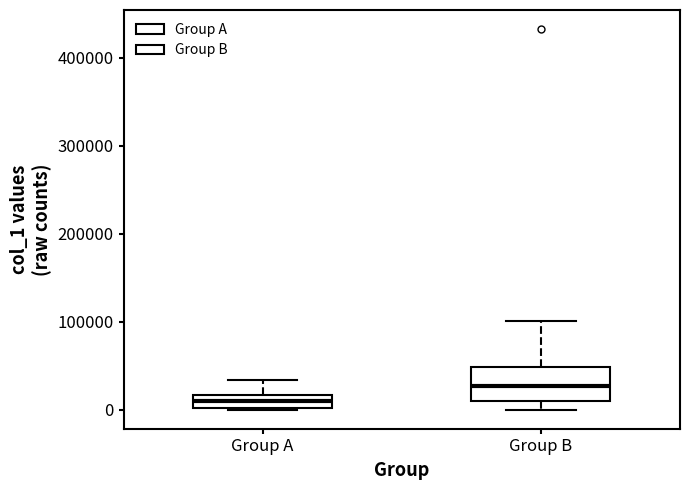

Where is the lower edge of the box for Group B on the y-axis? The values are not printed on the chart, so give them approximately, as read against the axis.

10000